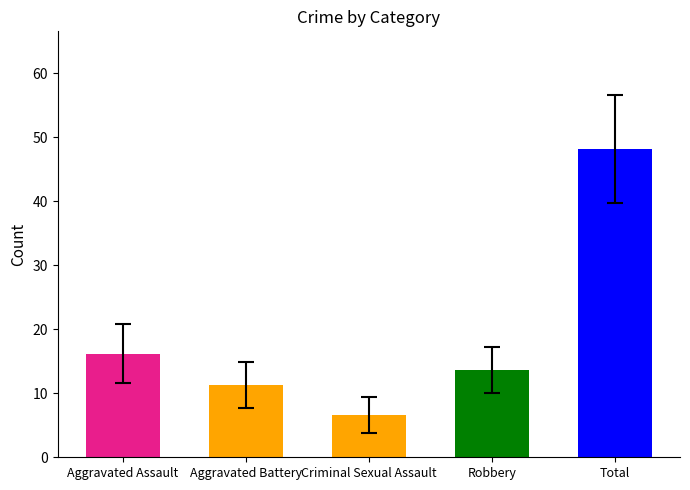

Which series has the largest range (max minus min)?

Total